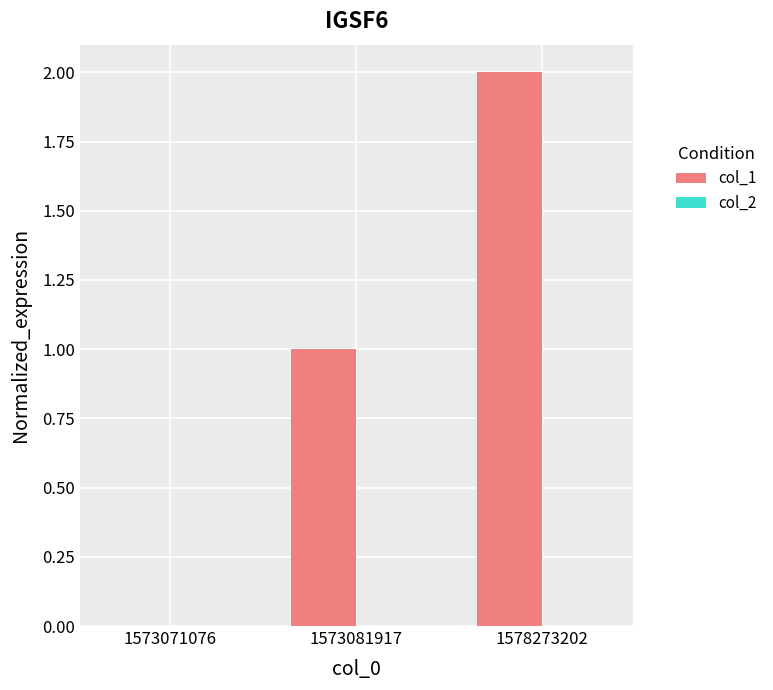

Does the chart contain stacked bars?

No